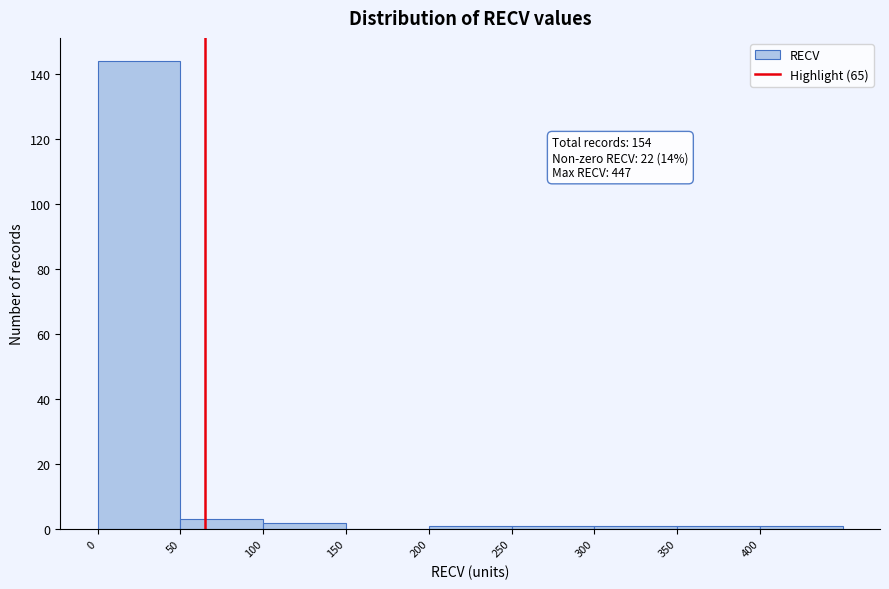

Which range on the x-axis has the tallest bar?

0 to 50